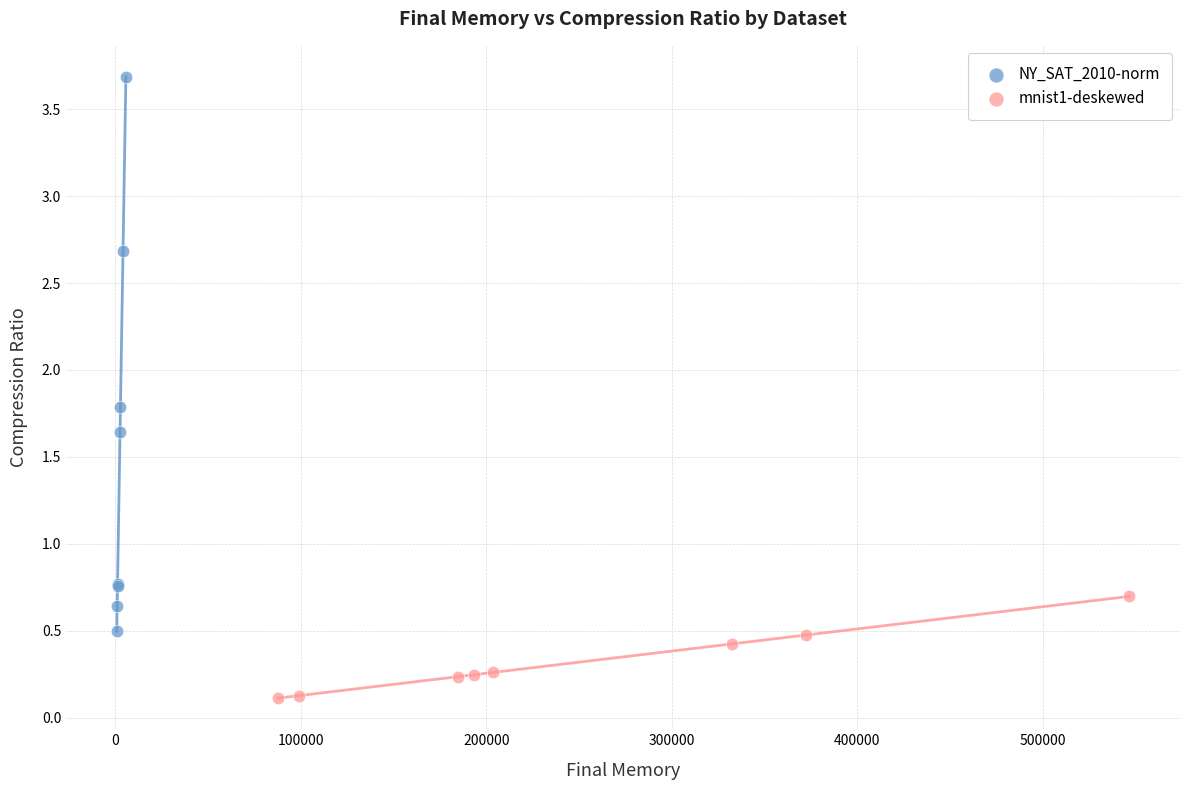

What are all the series names shown in the legend?

NY_SAT_2010-norm, mnist1-deskewed